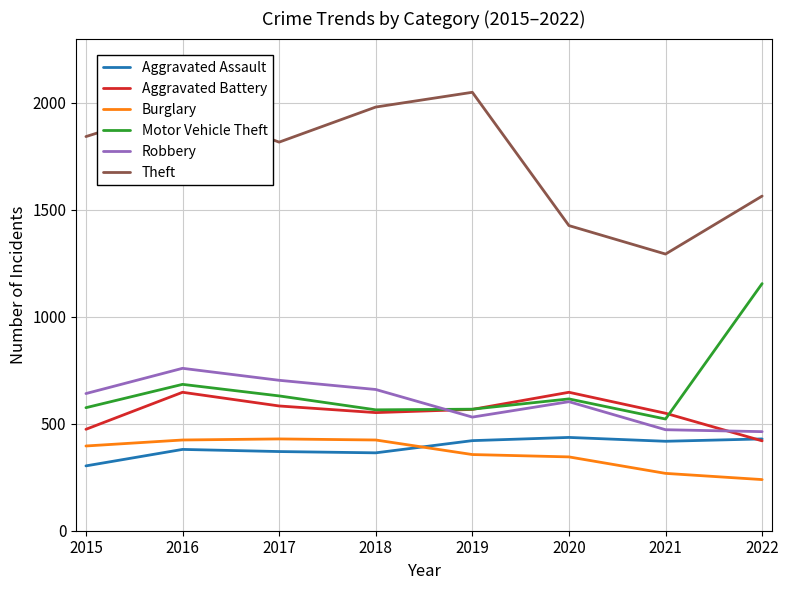

Read the Aggravated Battery value at 2015, to the nearest 50.

450